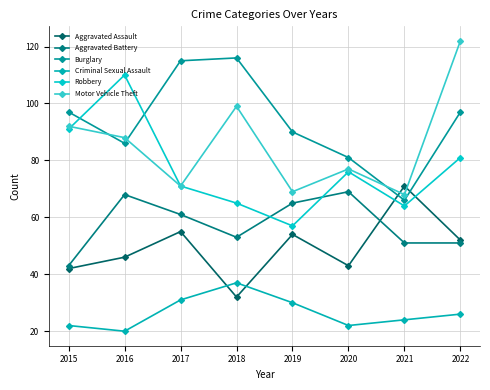

How many categories are shown in the chart?

8